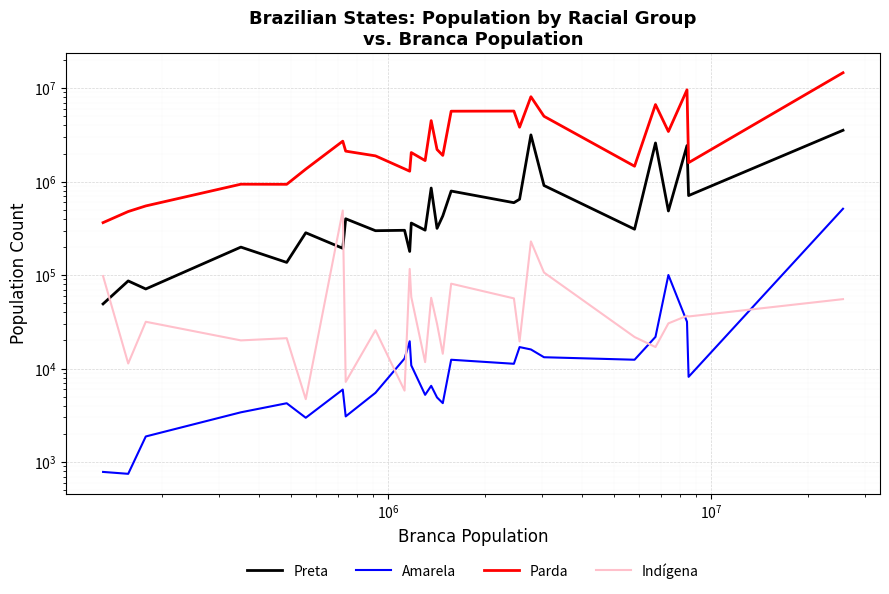

True or false: Parda and Preta intersect in this chart.

False